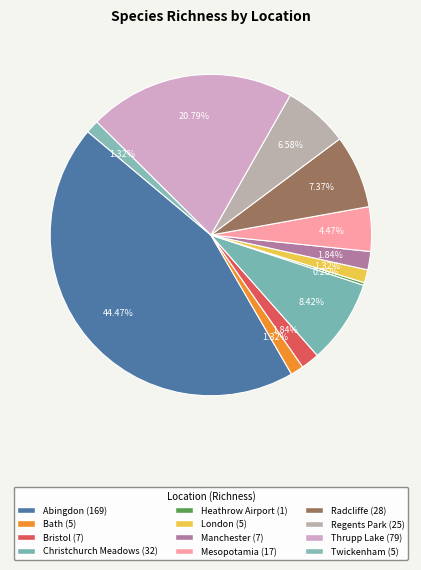

Which has a higher value, Bristol or Christchurch Meadows?

Christchurch Meadows